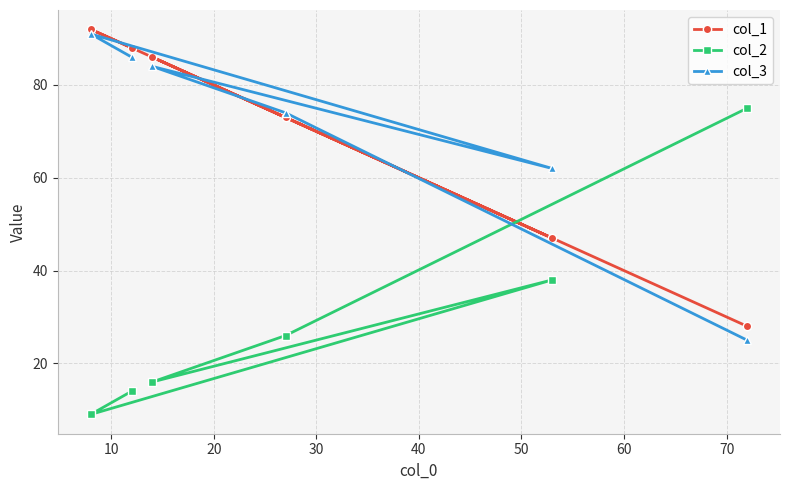

At how many categories does at least one series exceed 31?

6